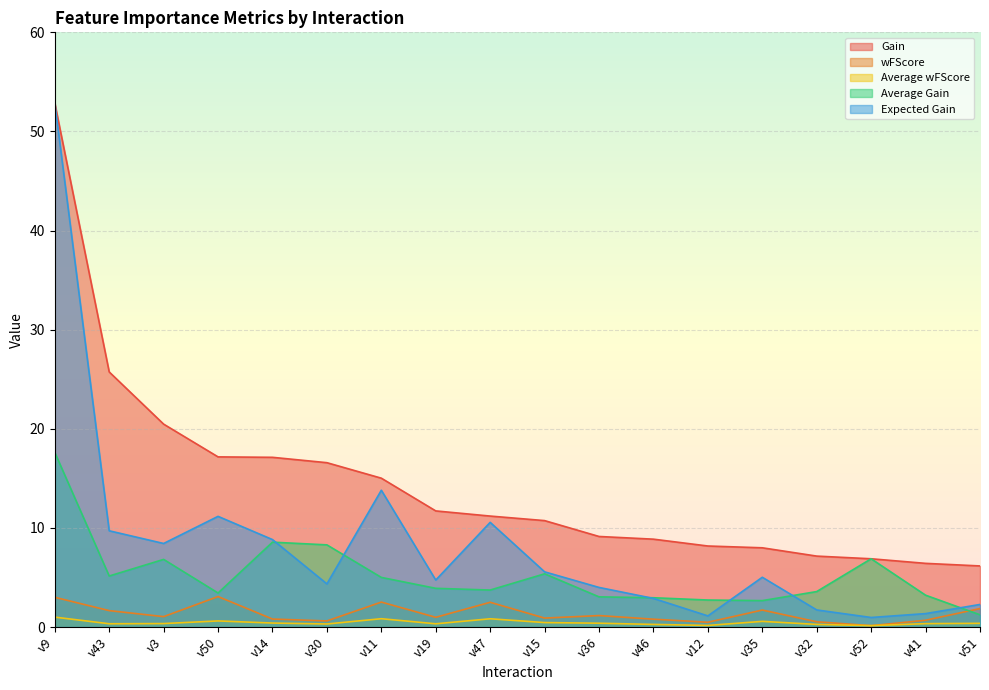

How many lines are shown in the chart?

5